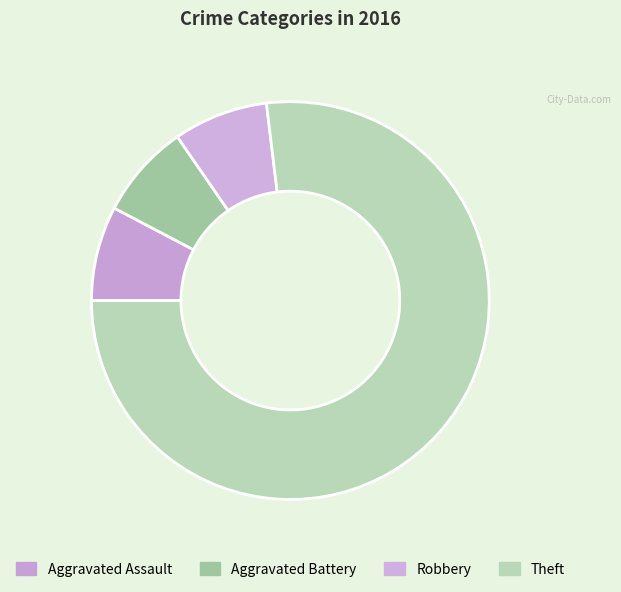

How many slices are in this pie chart?

4